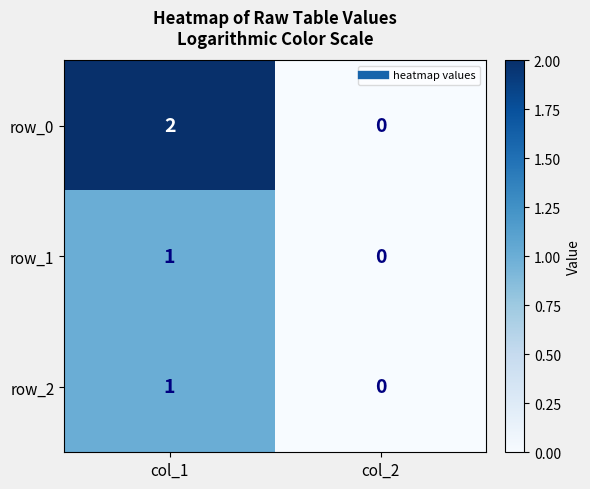

Is the value of row_1 at col_2 greater than the value of row_0 at col_1?

No